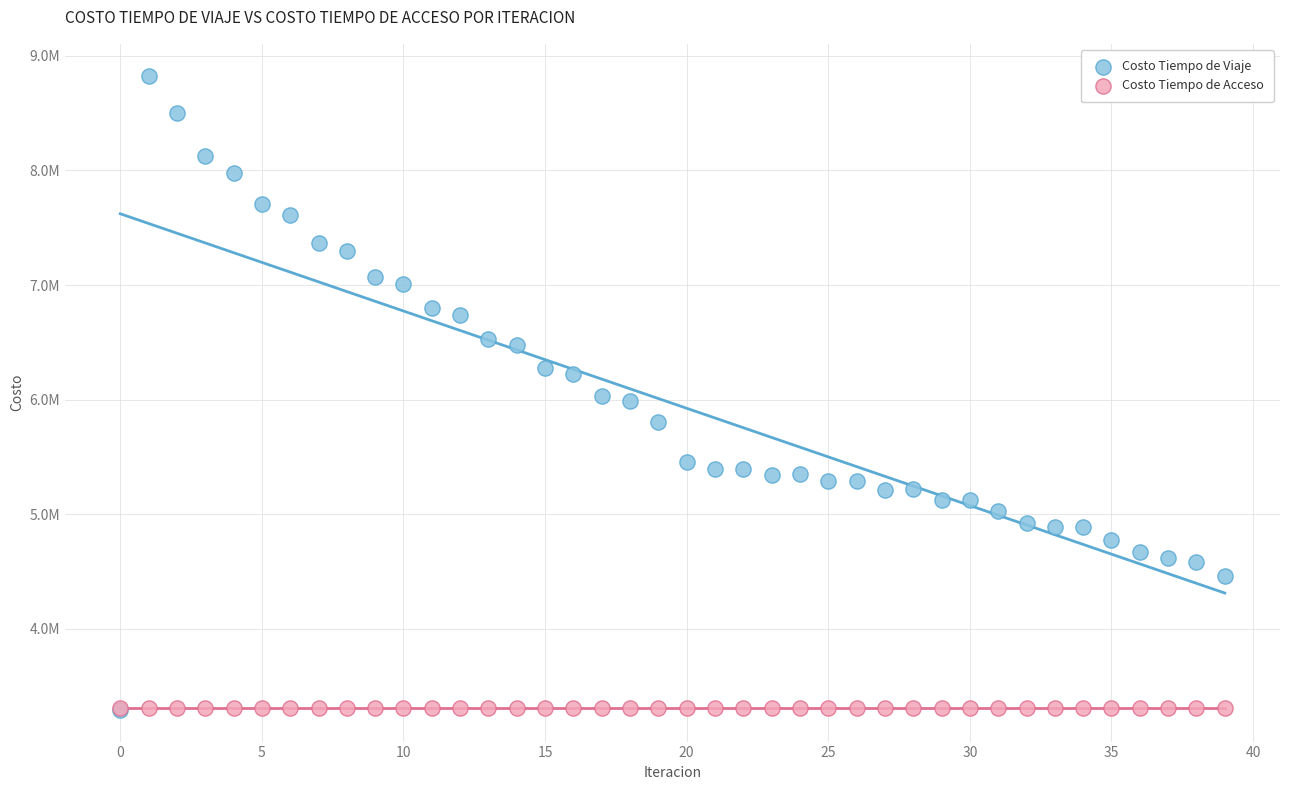

What are all the series names shown in the legend?

Costo Tiempo de Viaje, Costo Tiempo de Acceso